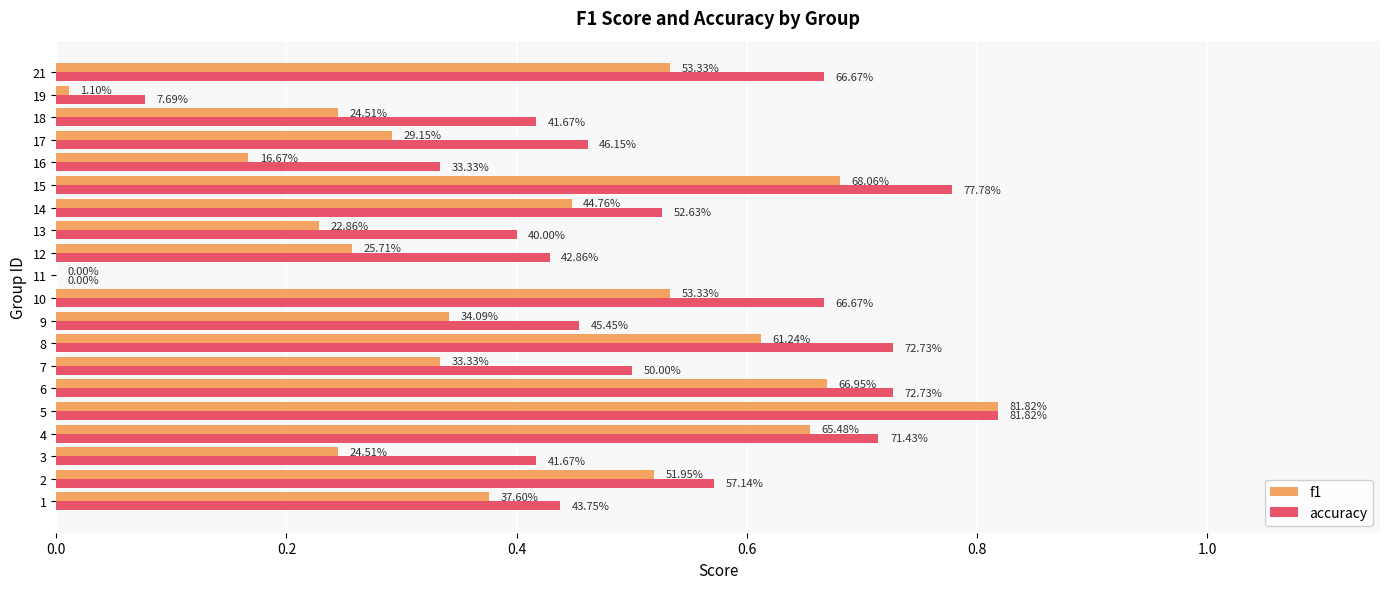

What is the value of the accuracy bar at the 10th from the left?

0.7